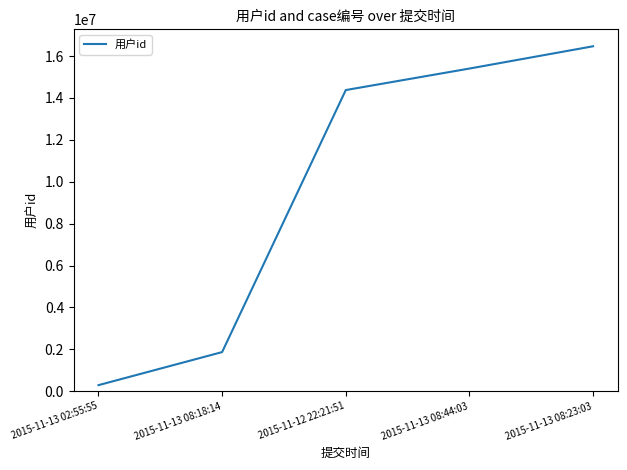

Does the chart have visible grid lines?

No